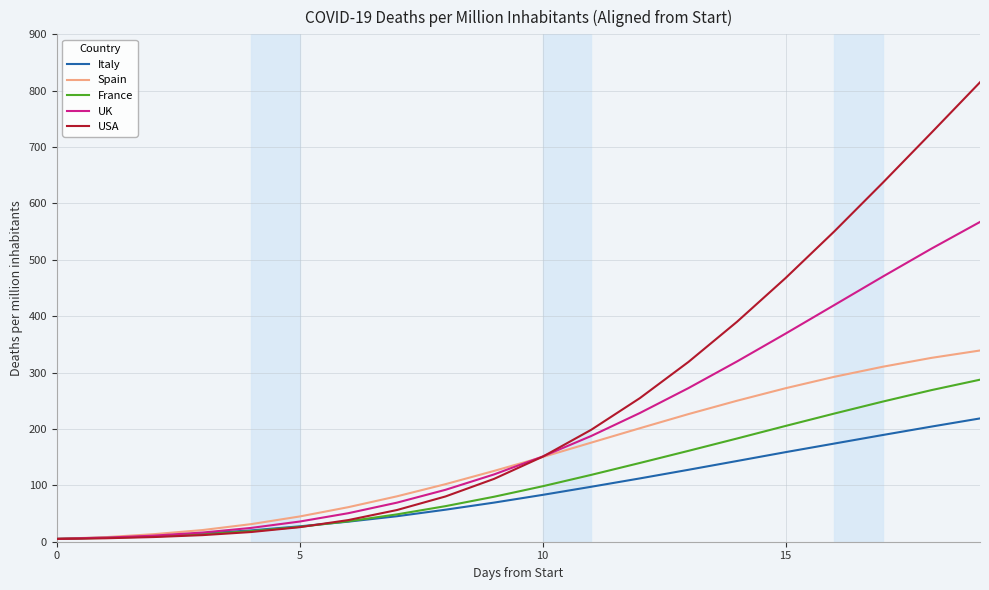

Which series has the largest range (max minus min)?

USA